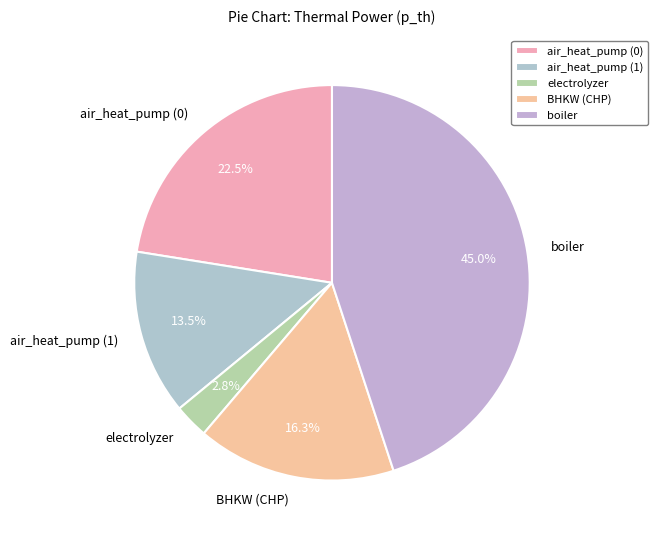

To the nearest percent, what percentage of the pie is electrolyzer?

3%